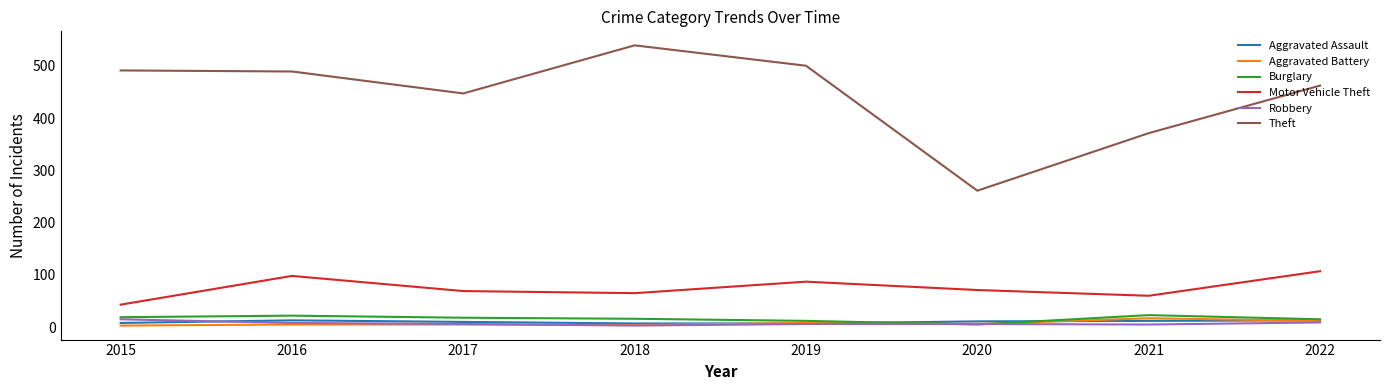

Which series has the largest range (max minus min)?

Theft